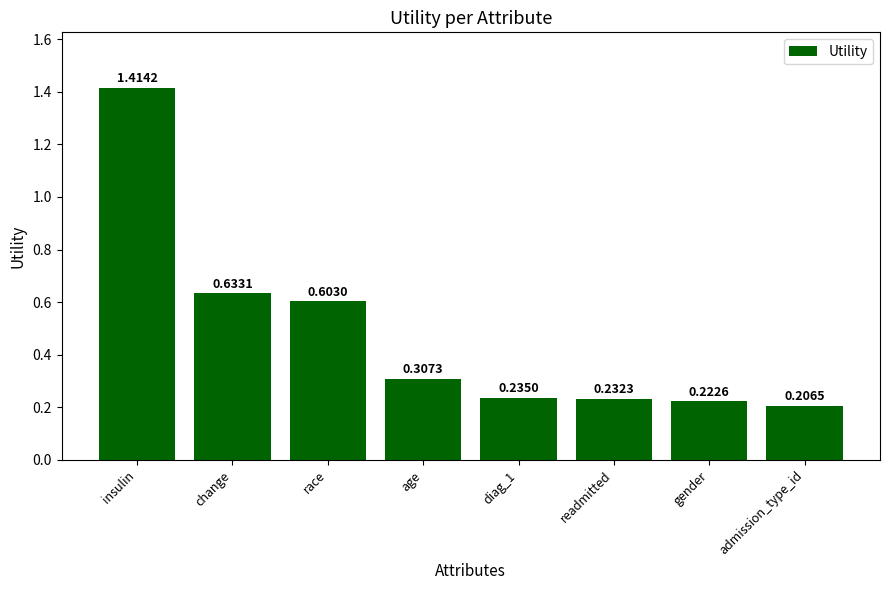

Does the chart contain stacked bars?

No